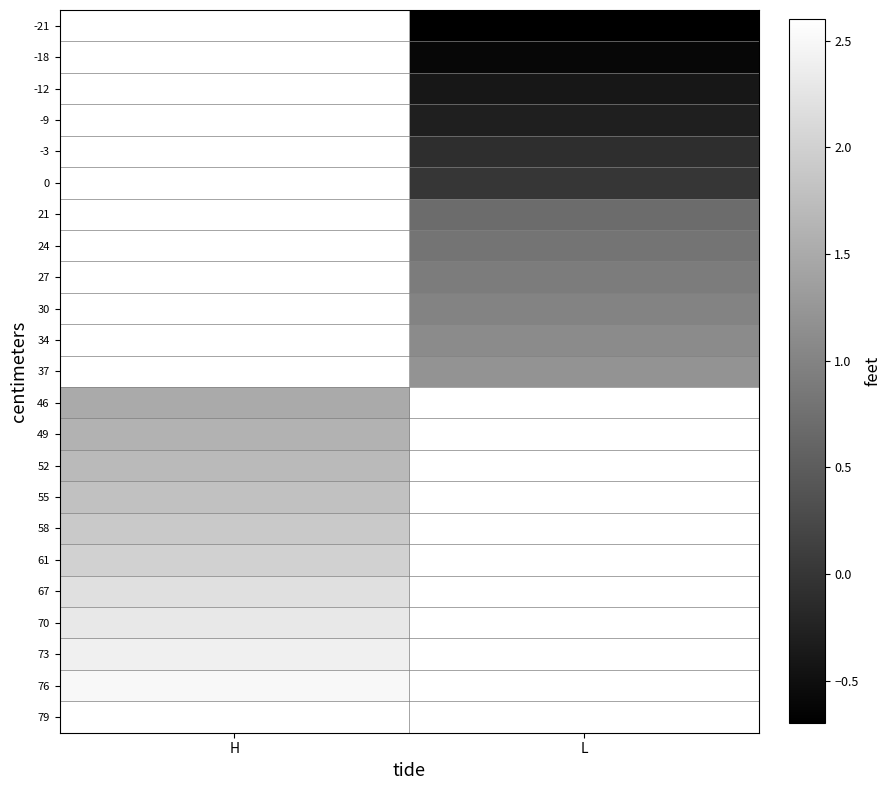

How many series are shown in this chart?

23